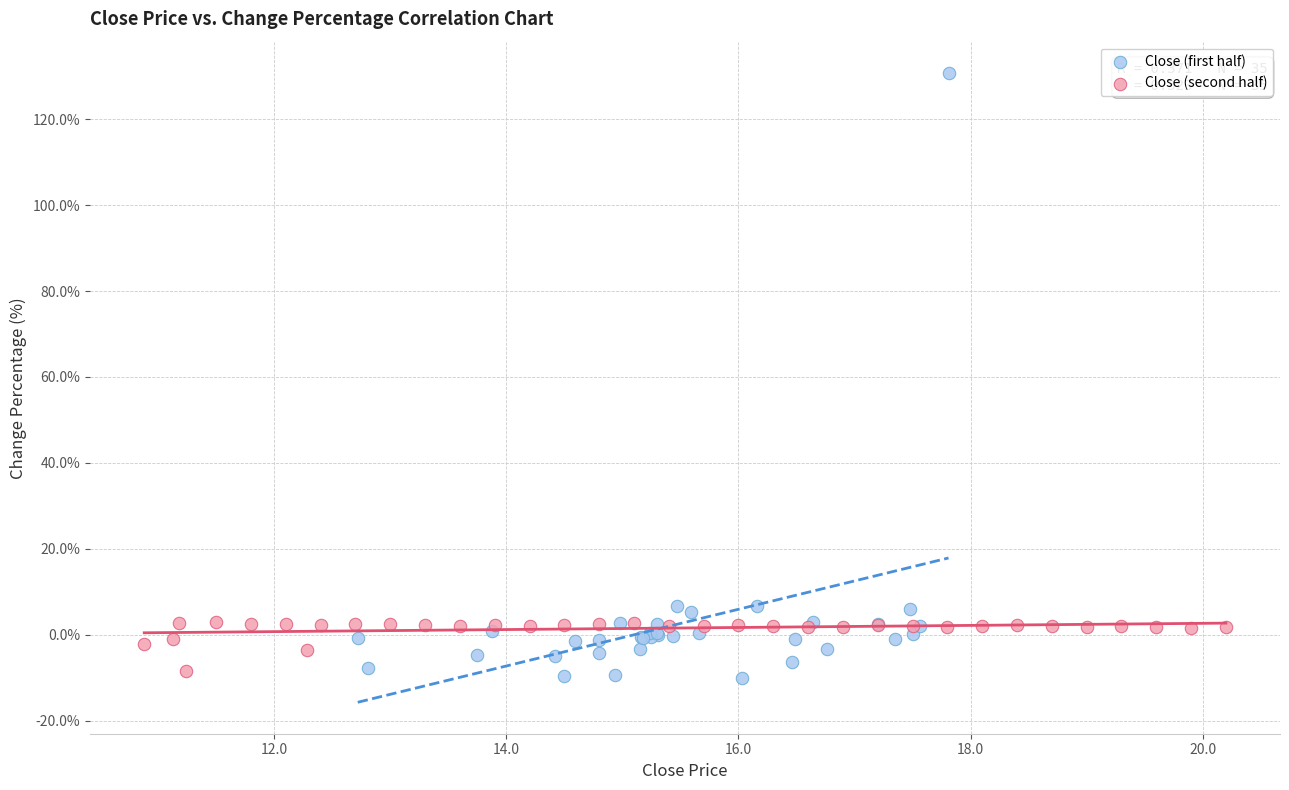

Which series reaches the maximum Y coordinate?

Close (first half)